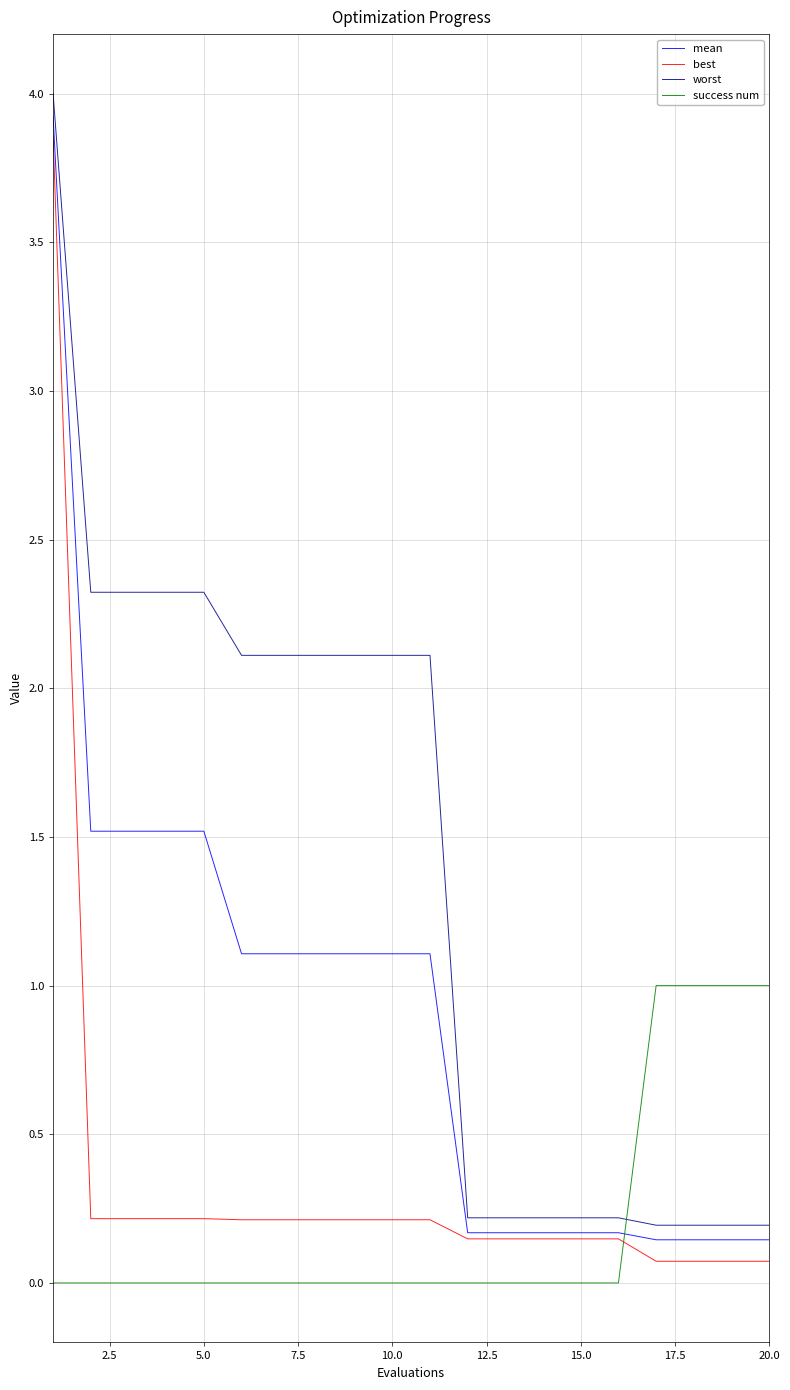

What is the greatest value displayed?

4.0